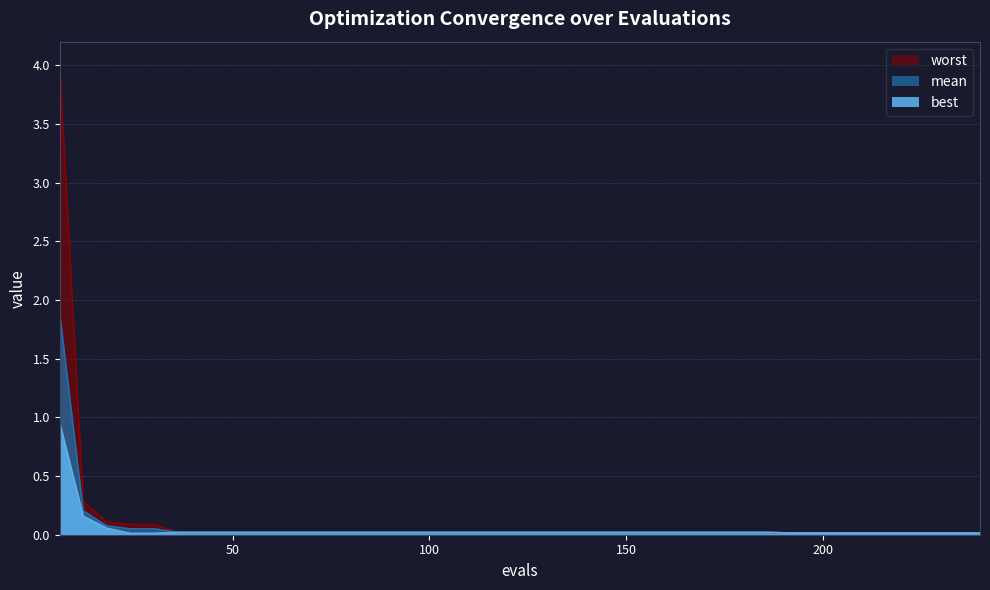

The worst series shows 0.0 at 240. True or false?

False